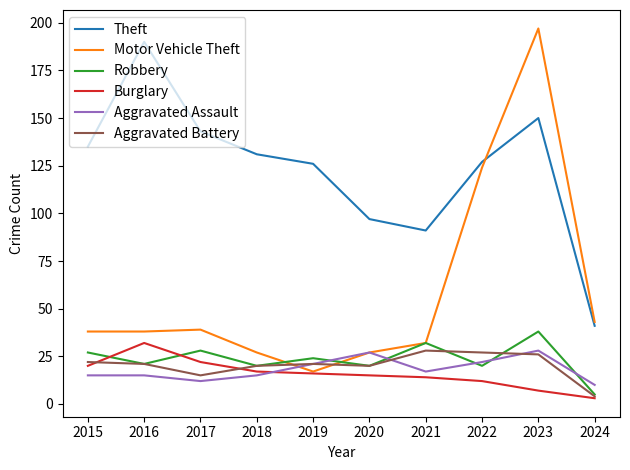

Where is the first local minimum for Robbery?

2016